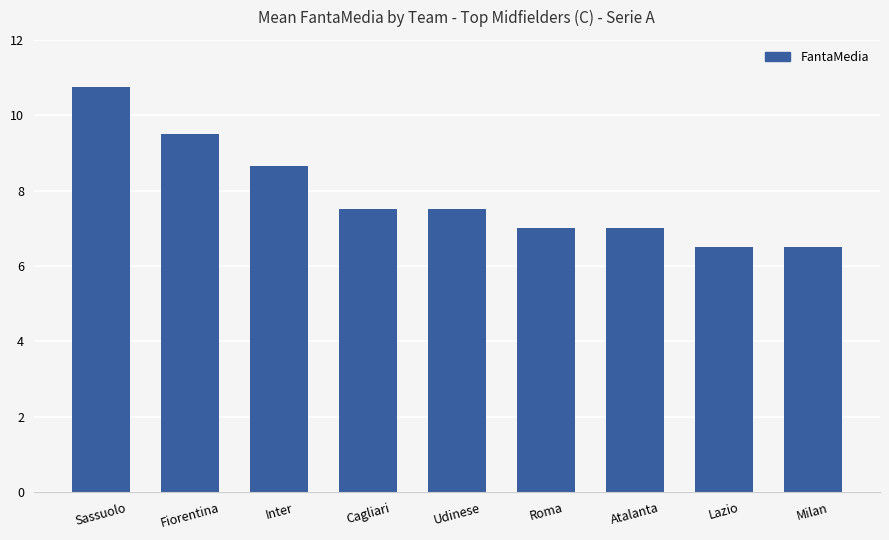

What is the difference between the second highest and second lowest values?

3.0